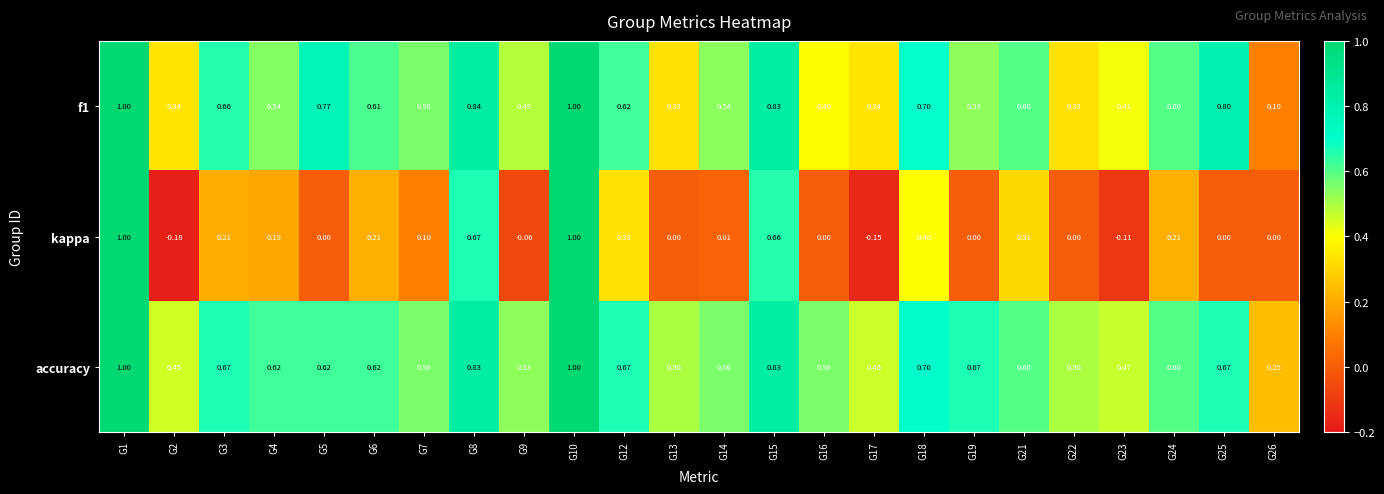

Between G12 and G13, which series saw the biggest shift?

kappa